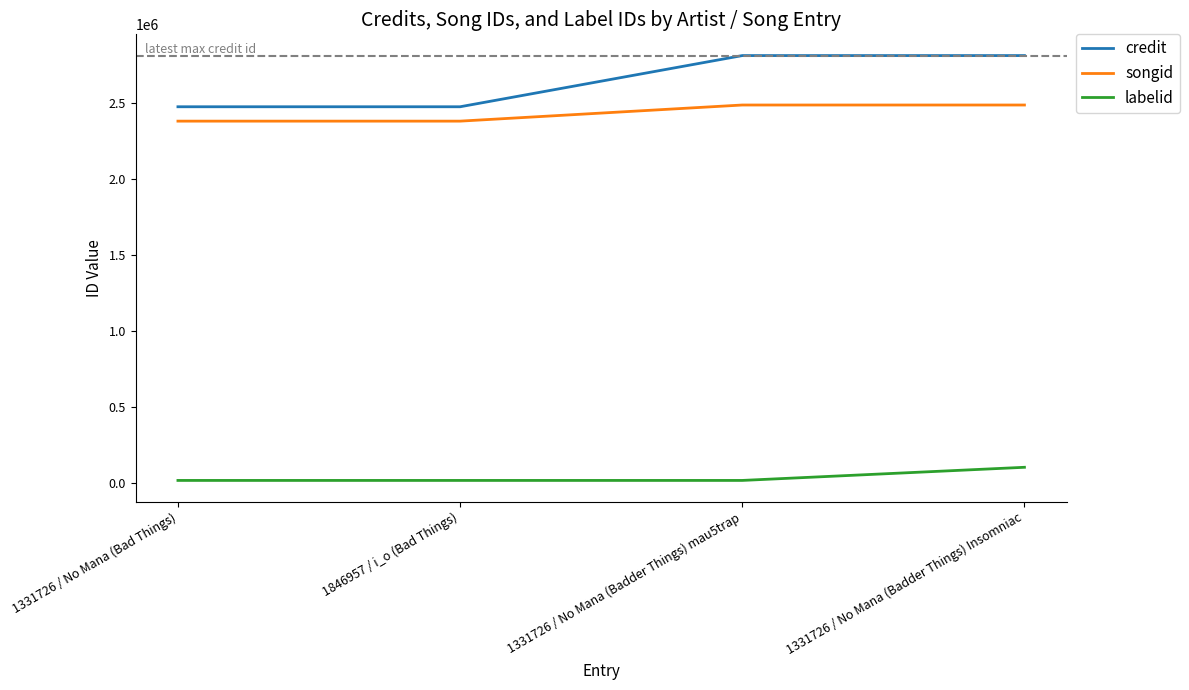

What position from the right is 1846957 / i_o (Bad Things)?

3